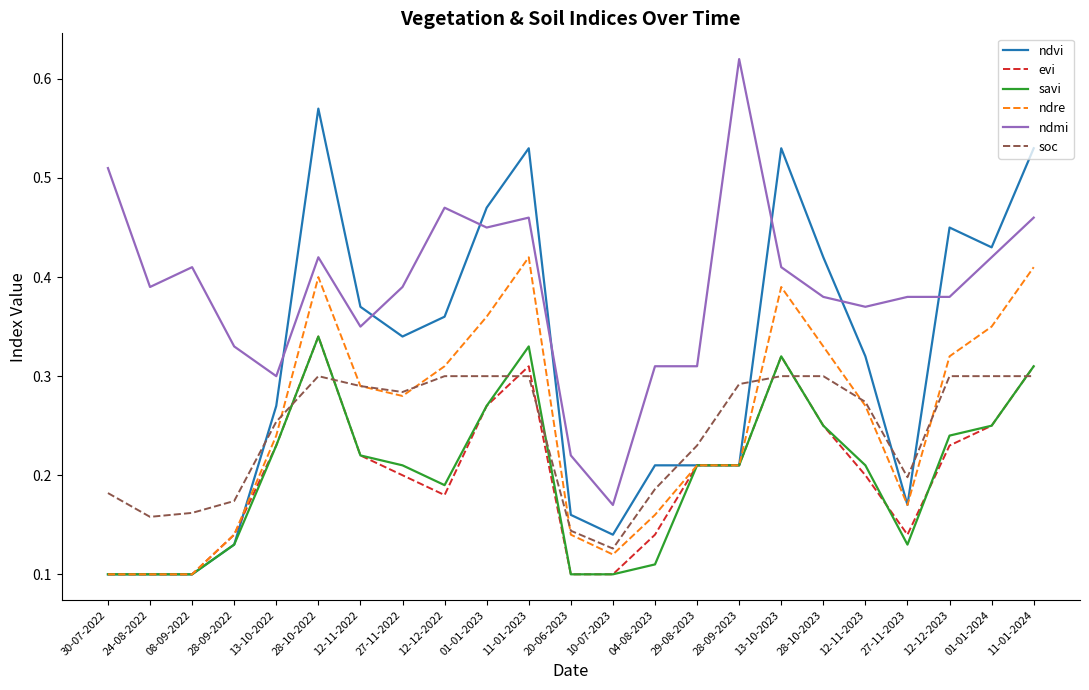

What is the total value across all series at 28-09-2022?

1.0